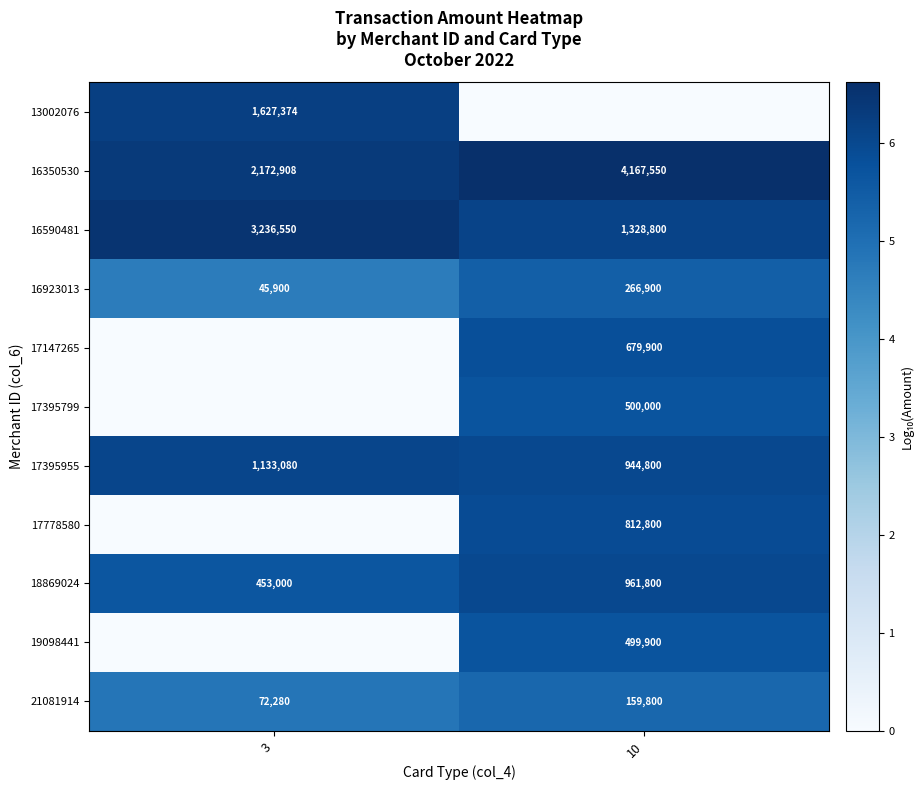

True or false: 17147265 has a value of 679900 at 10.

True